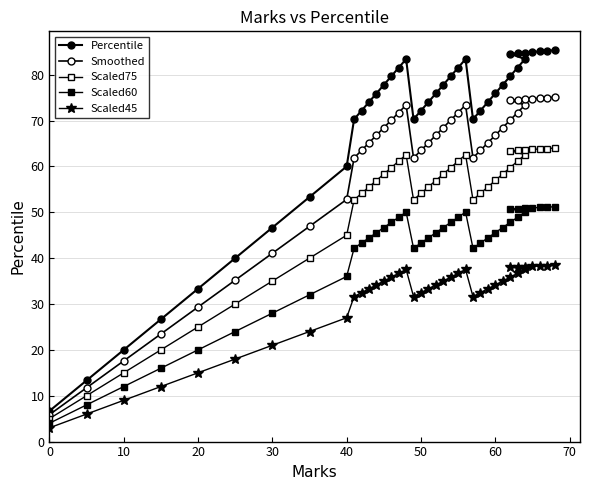

List the series in order of their peak value, highest first.

Percentile, Smoothed, Scaled75, Scaled60, Scaled45